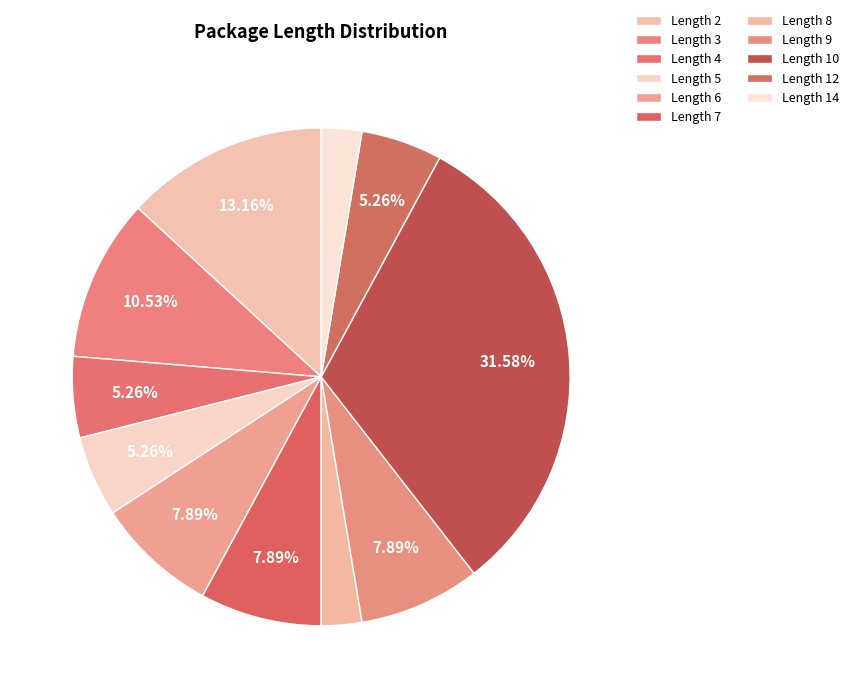

Count the number of slices in the pie.

11